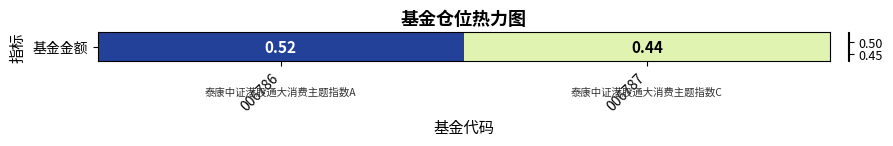

Between 006786 and 006787, which is larger?

006786